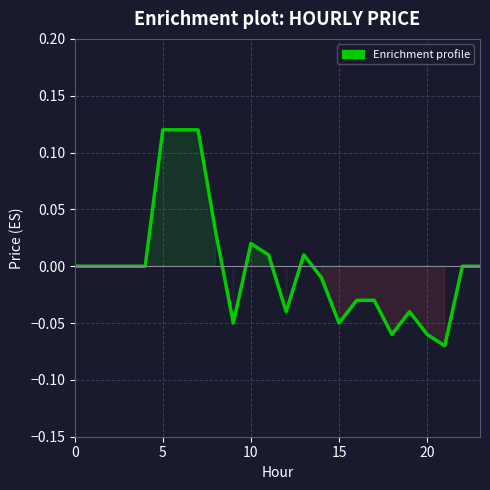

Reading left to right, transcribe all the data shown in this chart.

0.0	0.0	0.0	0.0	0.0	0.1	0.1	0.1	0.0	-0.1	0.0	0.0	-0.0	0.0	-0.0	-0.1	-0.0	-0.0	-0.1	-0.0	-0.1	-0.1	0.0	0.0